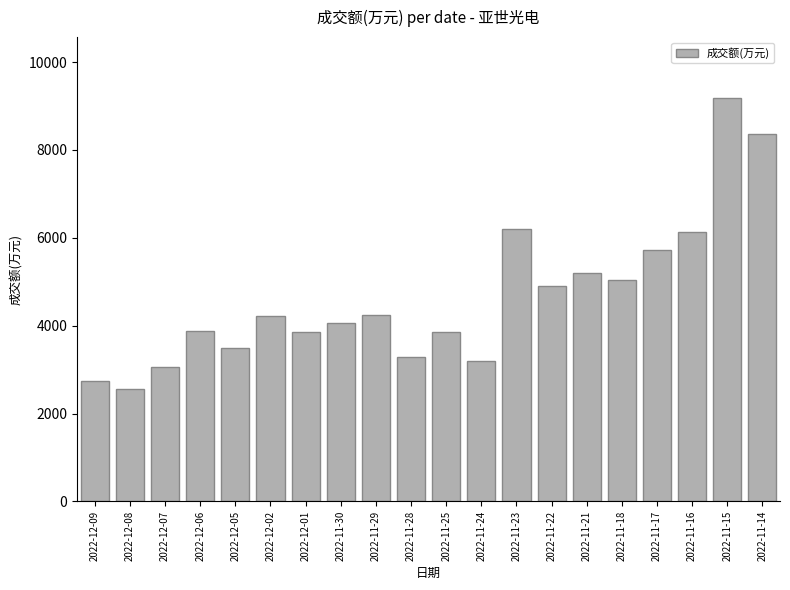

What position from the left is 2022-11-17?

17